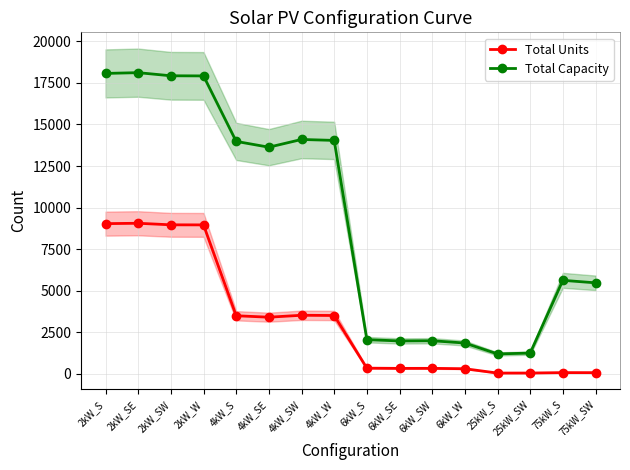

True or false: Total Capacity and Total Units cross at least once.

False